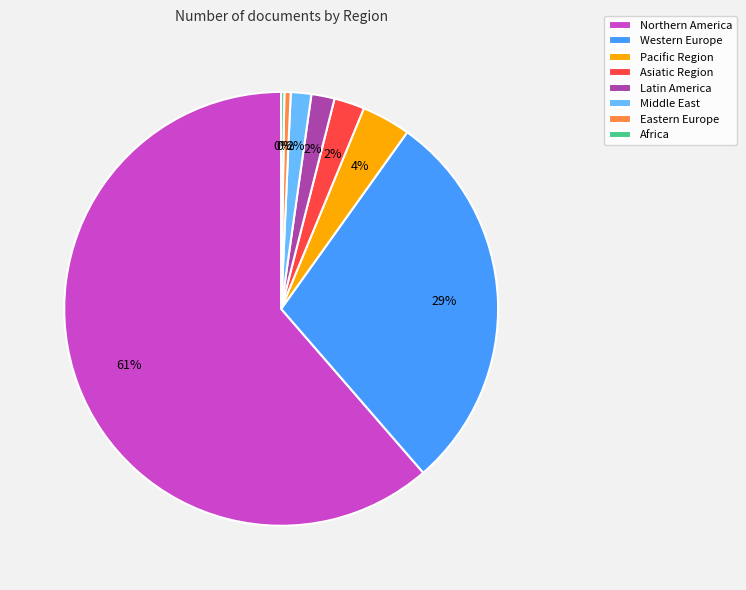

To the nearest percent, what percentage of the pie is Middle East?

2%